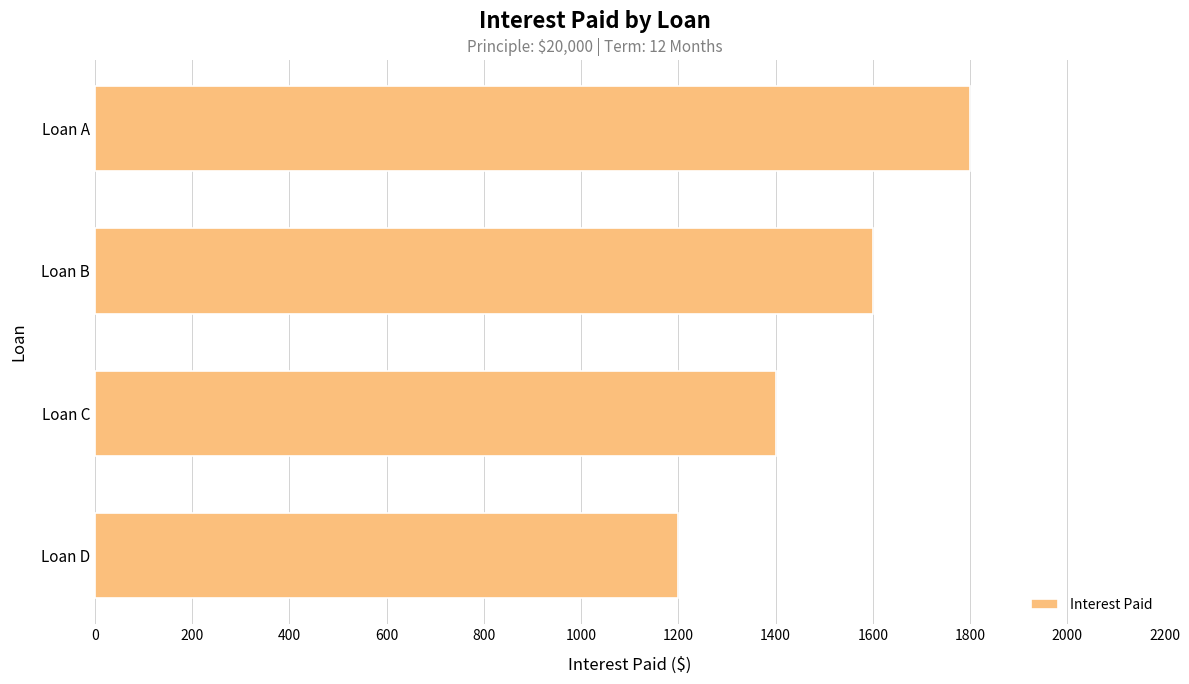

What is the average value?

1500